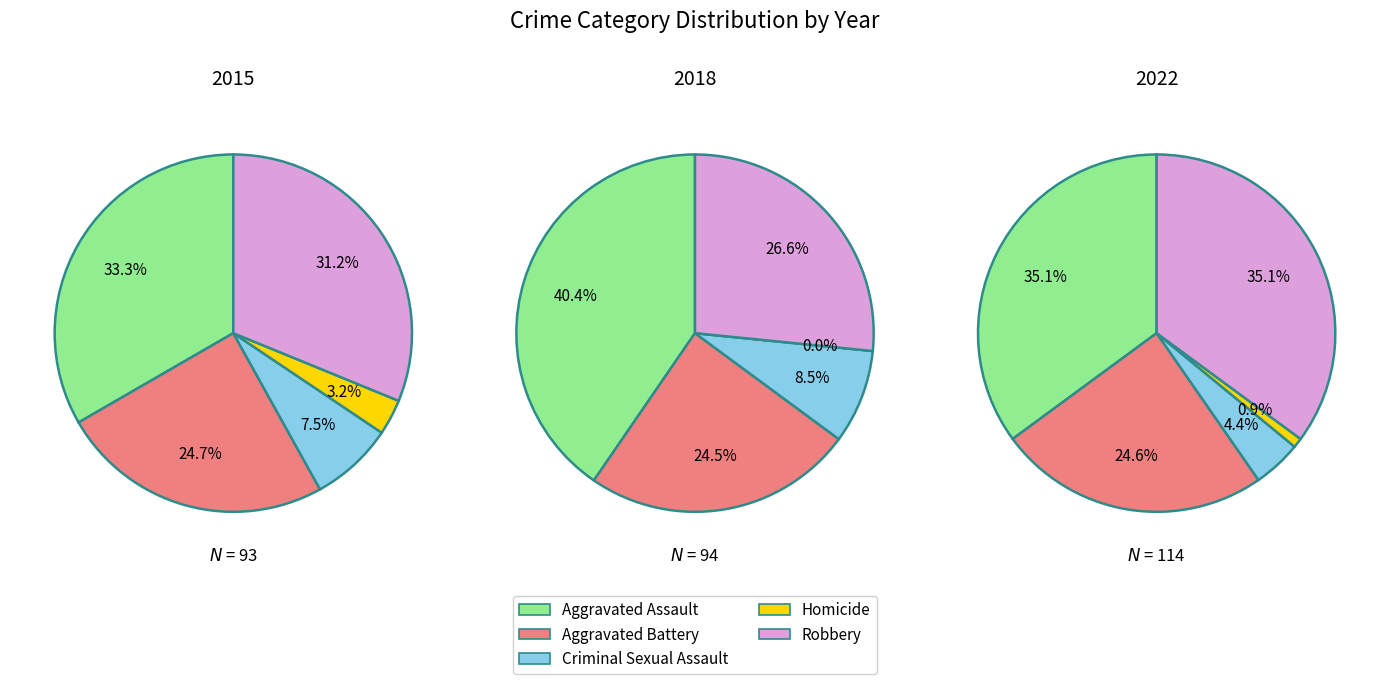

Is the sum of 4 and 1 greater than half?

No